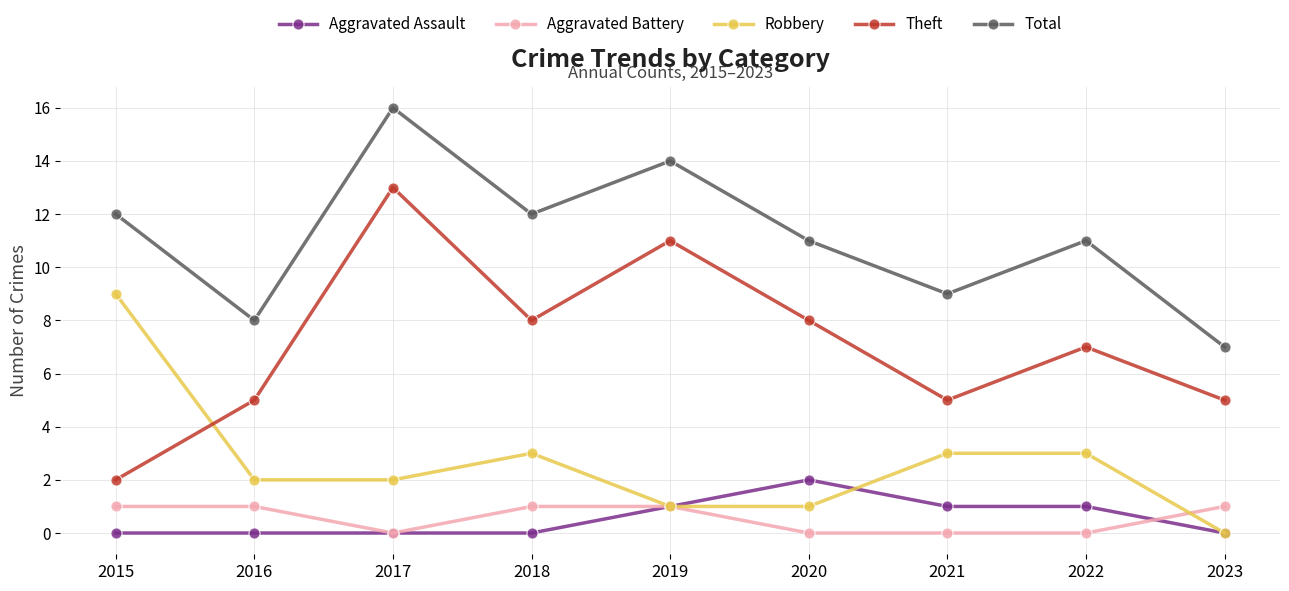

What is the sum of the Total values at 2019 and 2020?

25